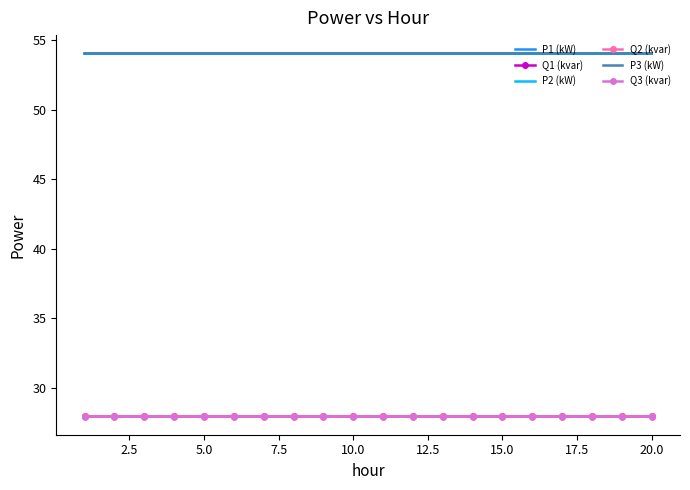

True or false: P3 (kW) and Q1 (kvar) cross at least once.

False